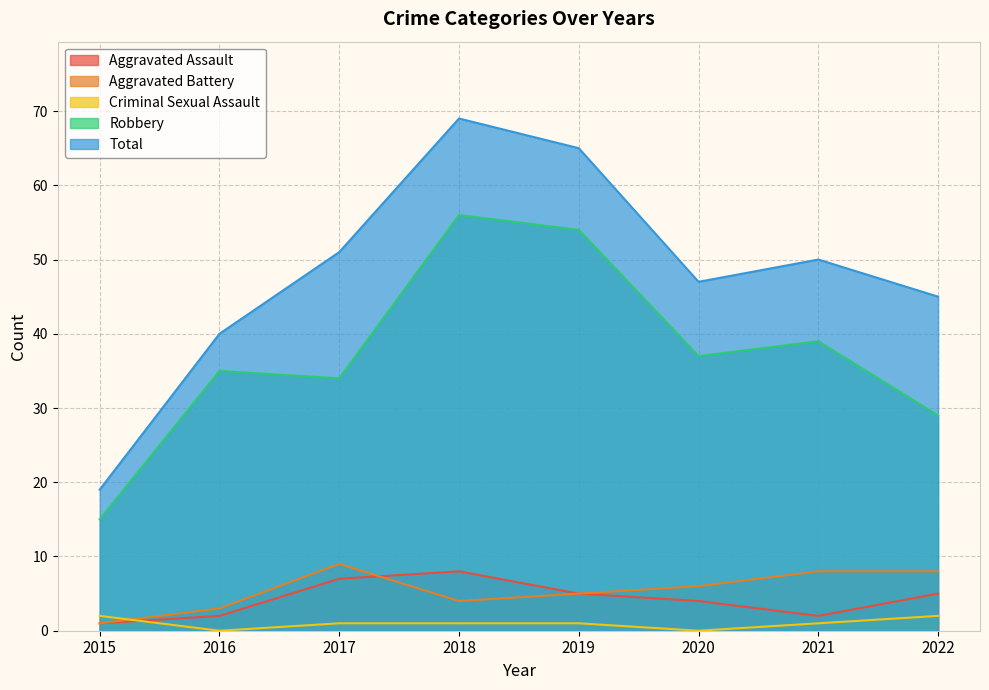

The Robbery series shows 5 at 2015. True or false?

False